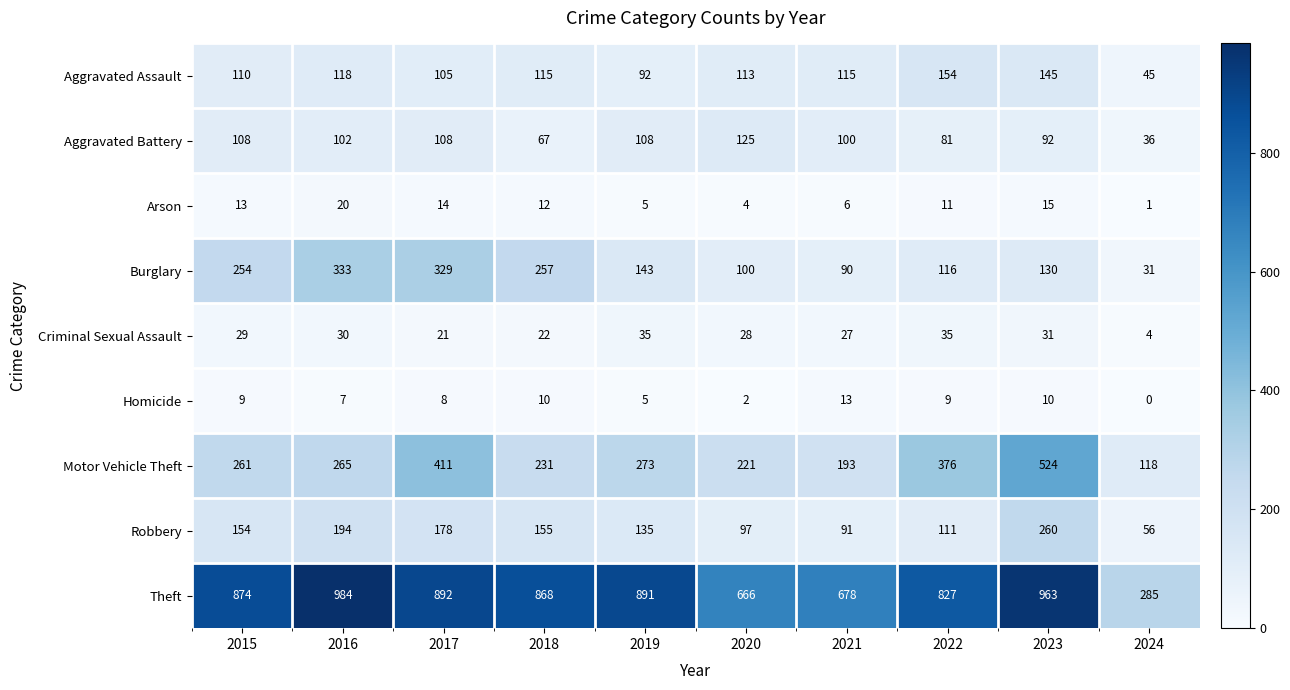

List the series in order of their peak value, lowest first.

Homicide, Arson, Criminal Sexual Assault, Aggravated Battery, Aggravated Assault, Robbery, Burglary, Motor Vehicle Theft, Theft